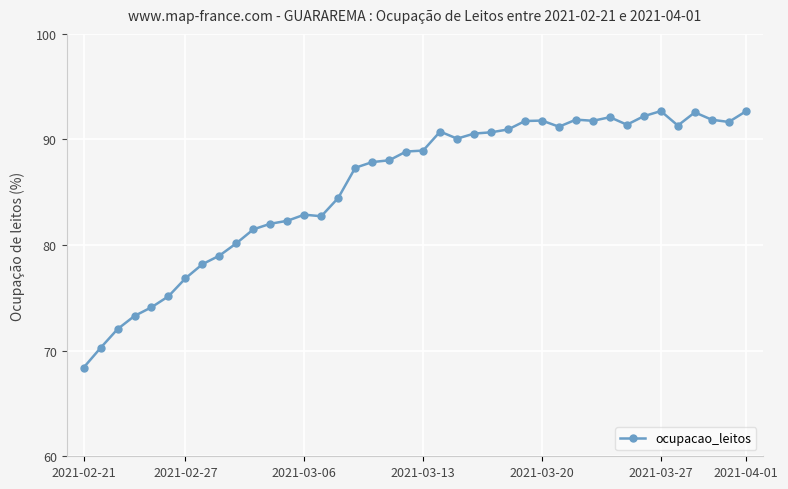

What is the smallest value displayed?

68.4